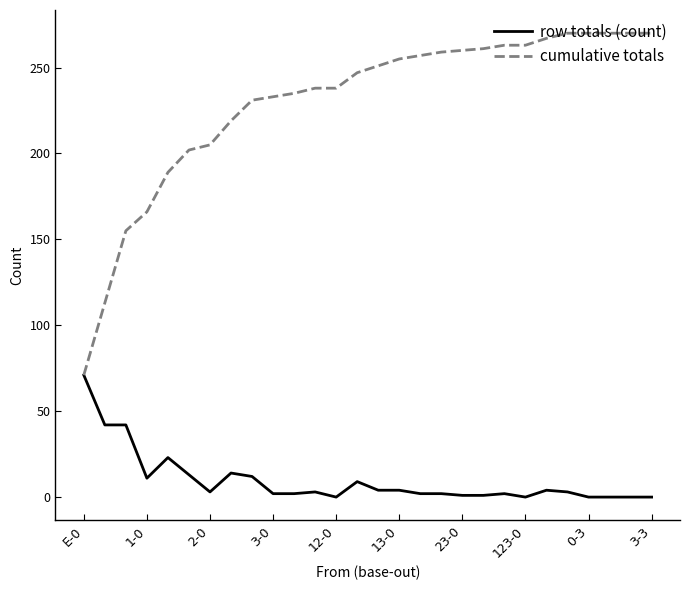

Which series has the largest range (max minus min)?

cumulative totals